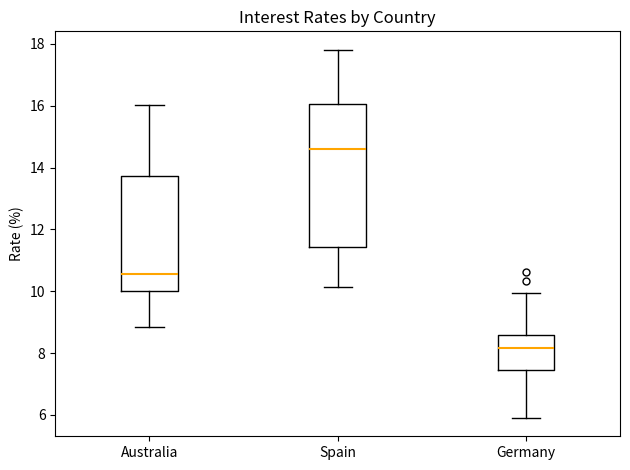

Which box is the tallest, from its lower edge to its upper edge?

Spain